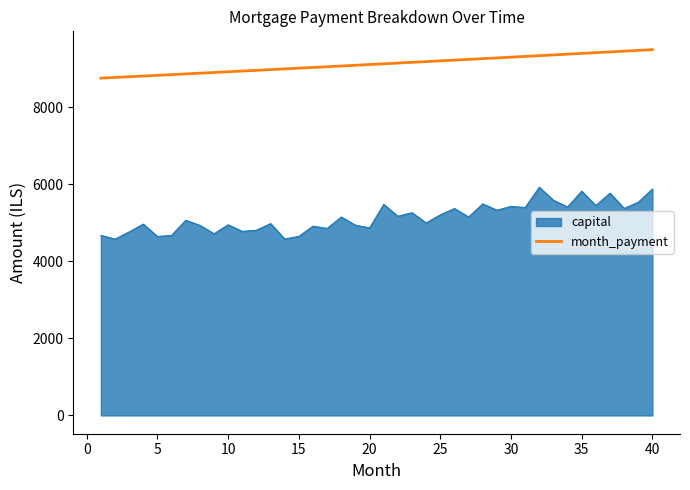

What is the greatest value displayed?

9488.5